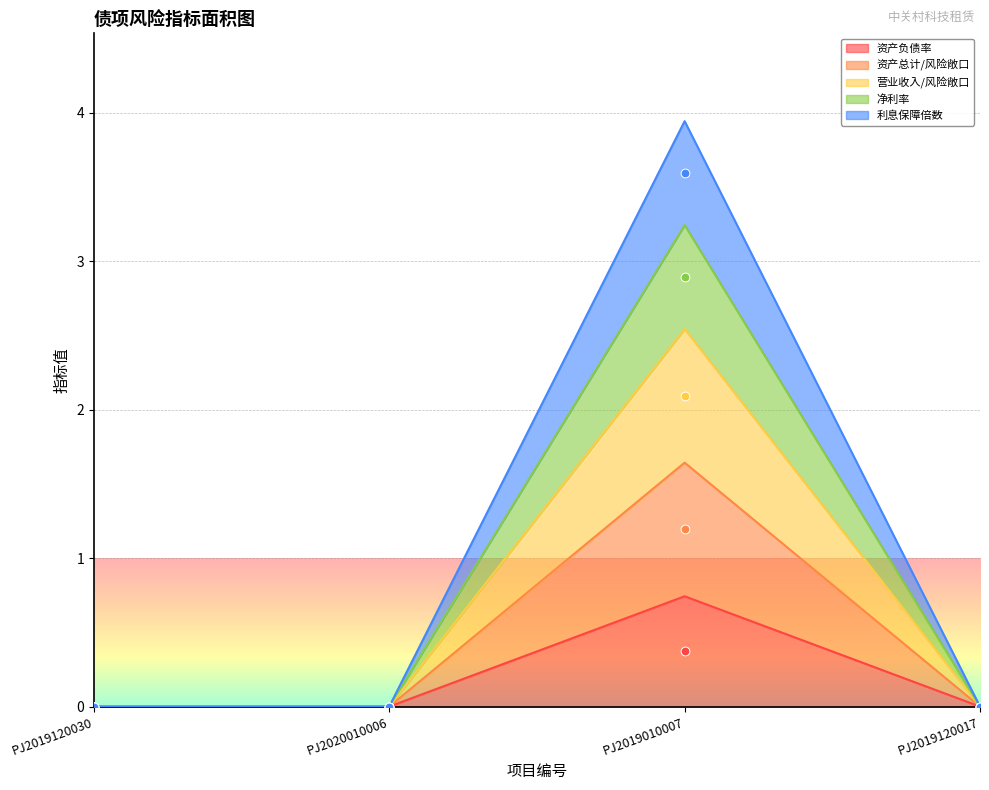

At how many categories does at least one series exceed 3?

1